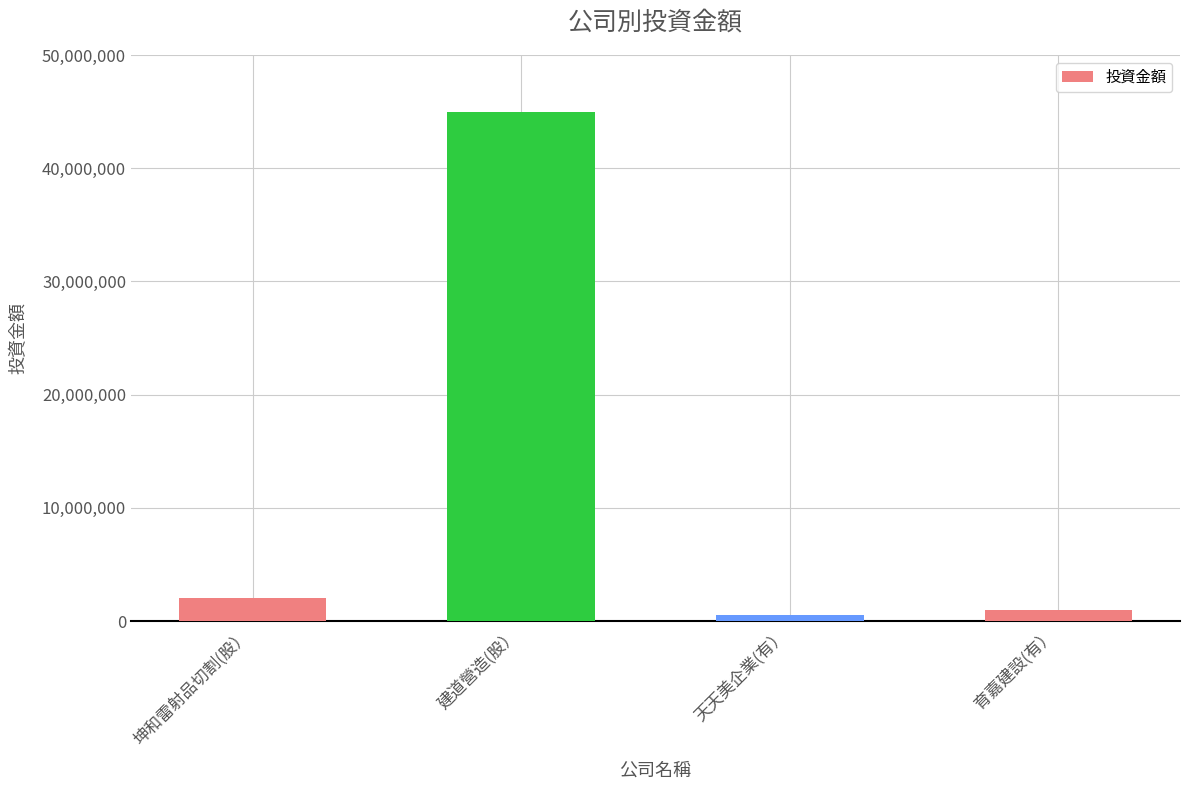

What is the smallest value displayed?

500000